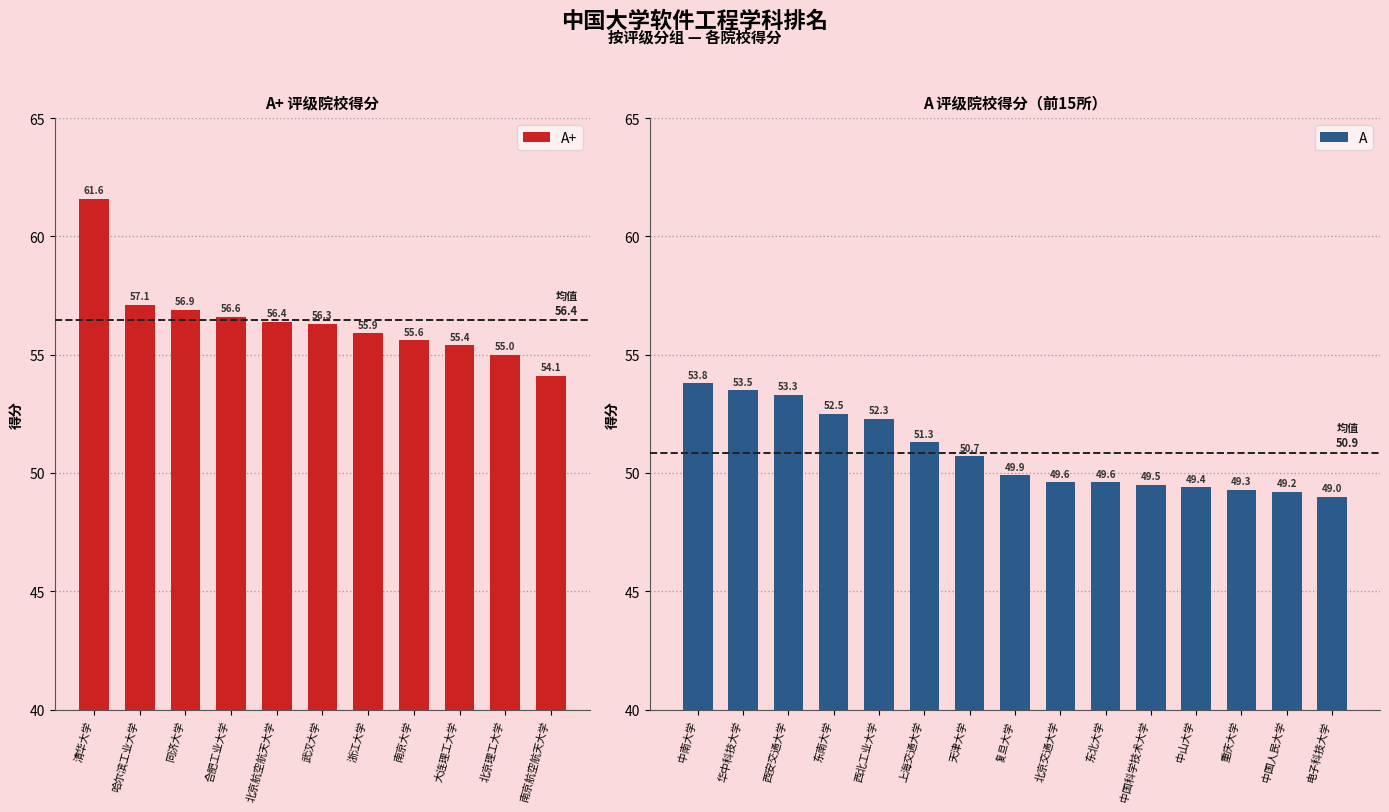

What is the greatest value displayed?

61.6